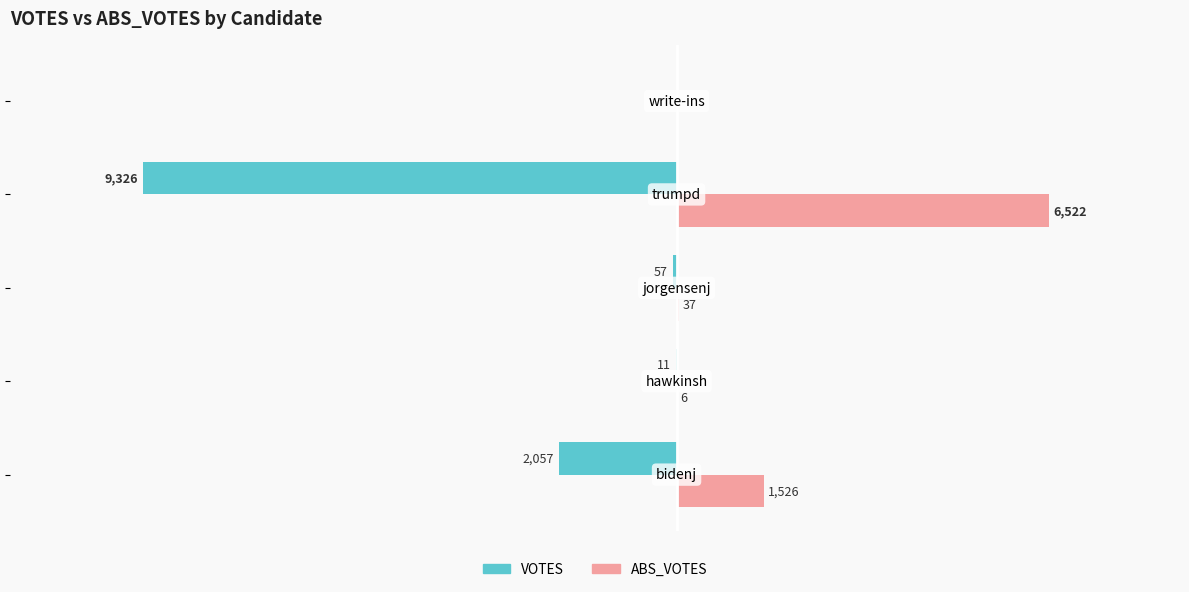

Which series has the largest total across all categories?

ABS_VOTES